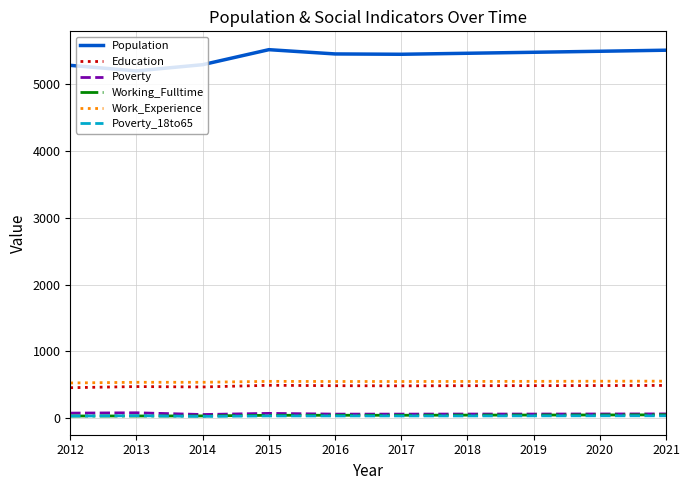

True or false: Work_Experience and Poverty_18to65 cross at least once.

False